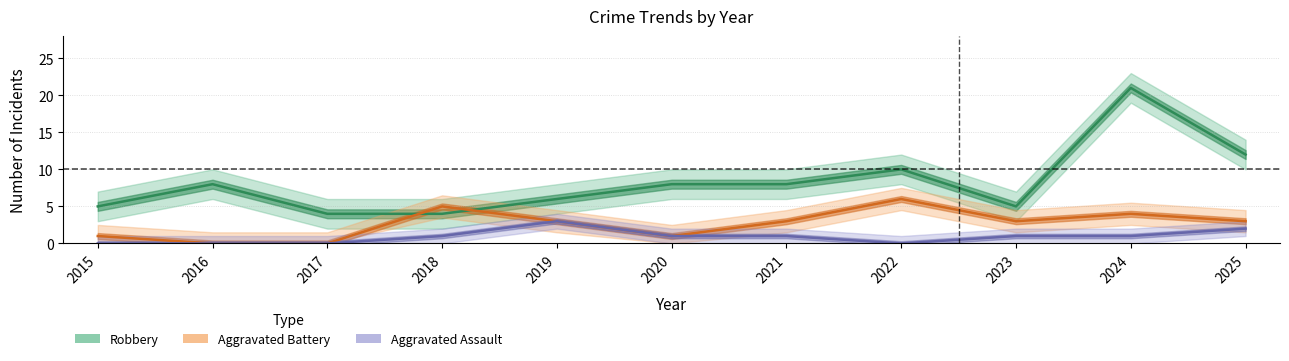

What is the difference between the highest and lowest values at 2020?

7